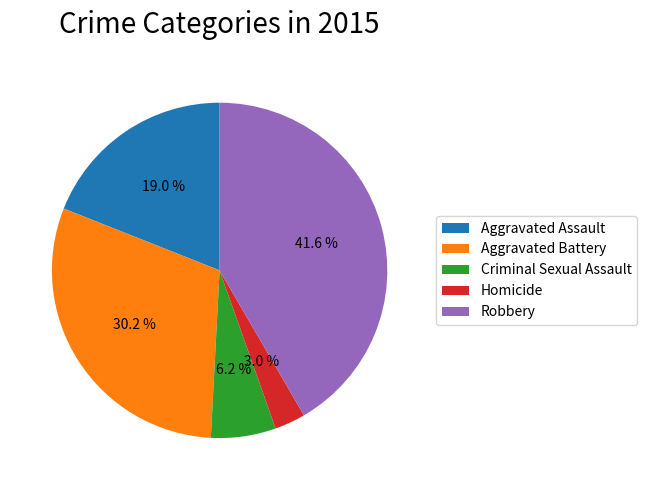

What portion of the pie excludes Aggravated Assault?

81.0%